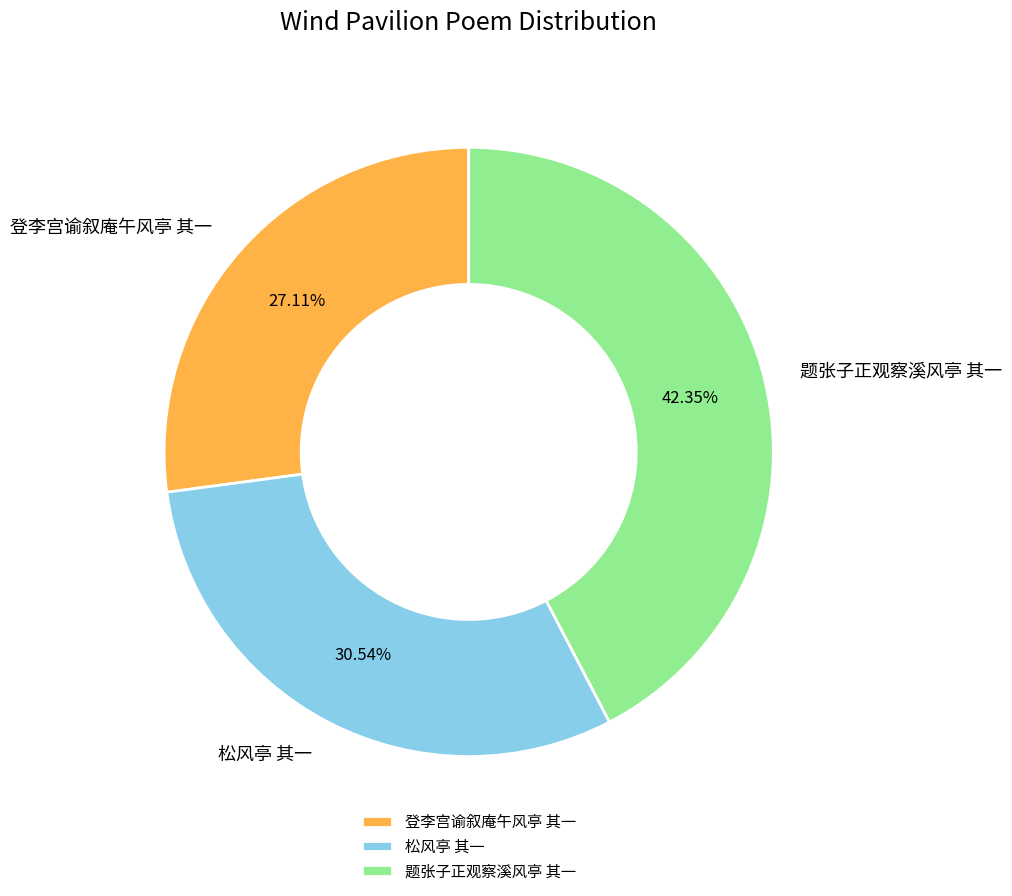

Count the number of slices in the pie.

3